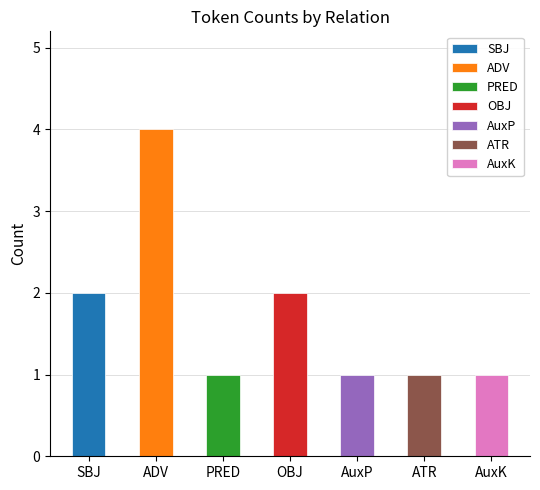

The value at ADV is 4. True or false?

True